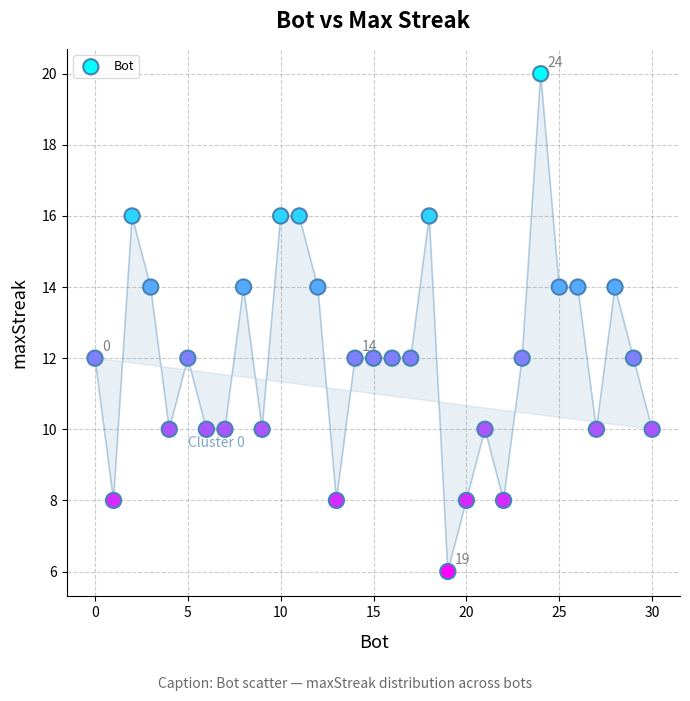

What is the range of X values (max minus min)?

30